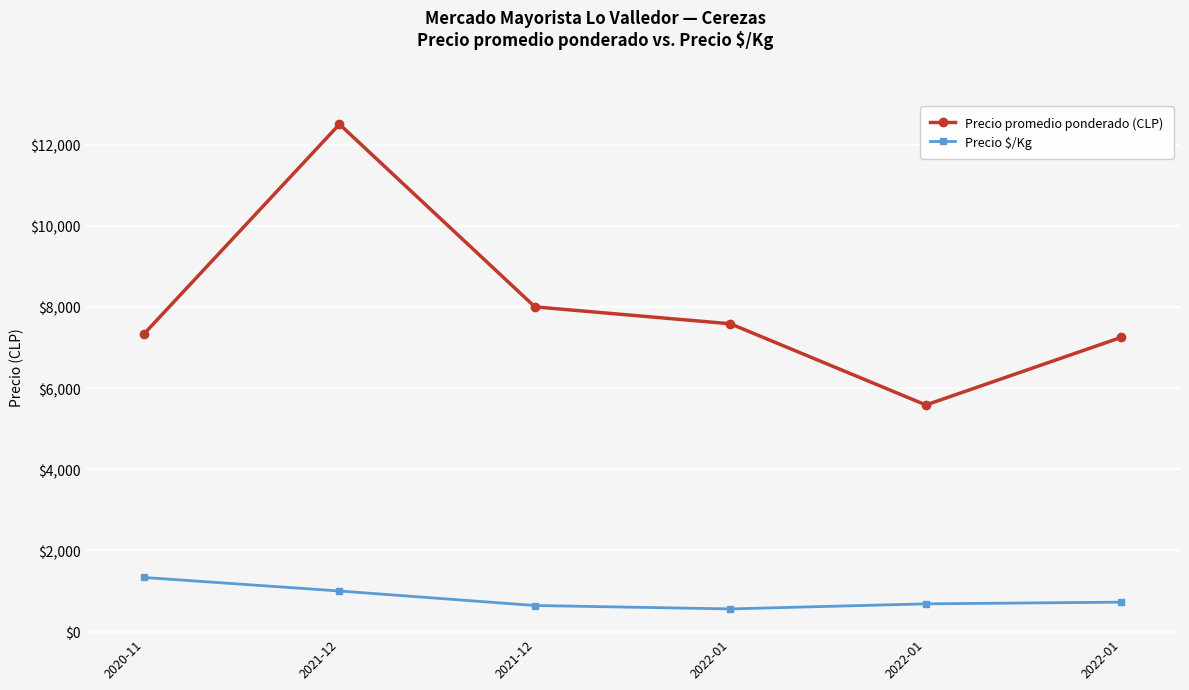

Rank the categories by Precio $/Kg value from lowest to highest.

2022-01, 2021-12, 2022-01, 2022-01, 2021-12, 2020-11